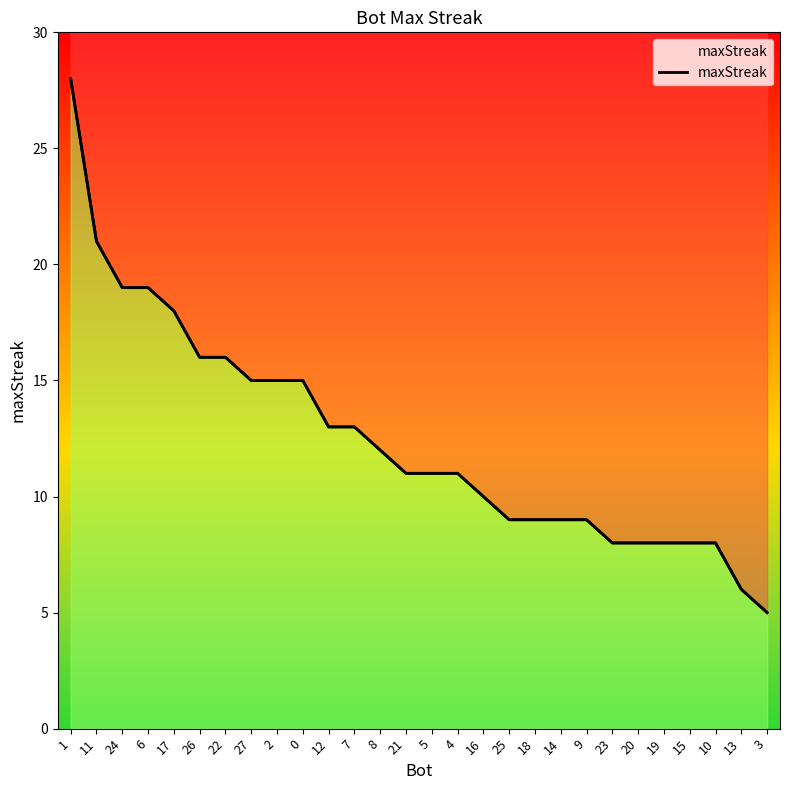

What is the difference between the maximum and second lowest values?

22